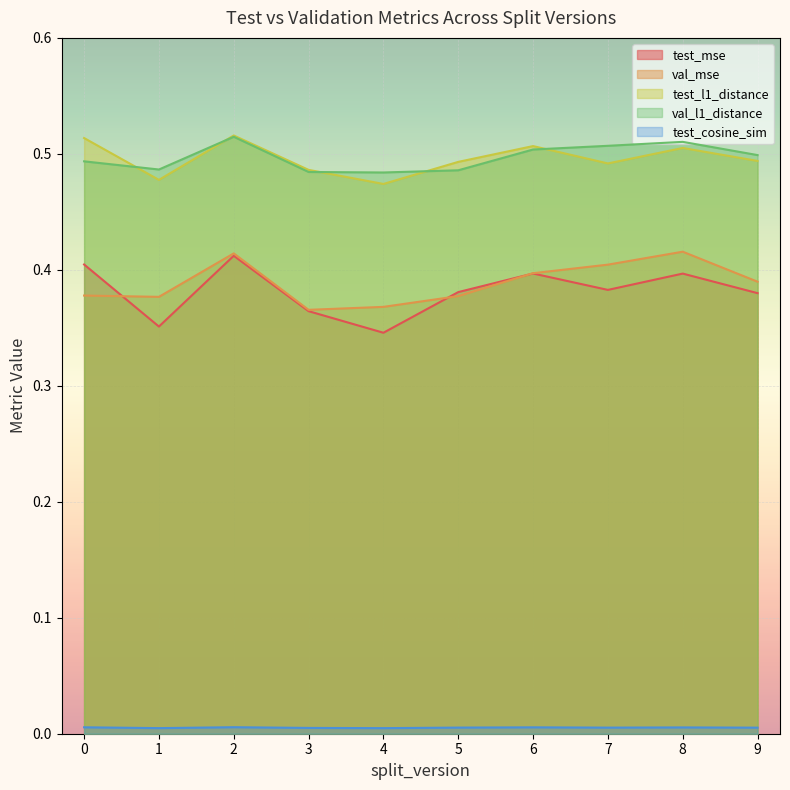

How many lines are shown in the chart?

5